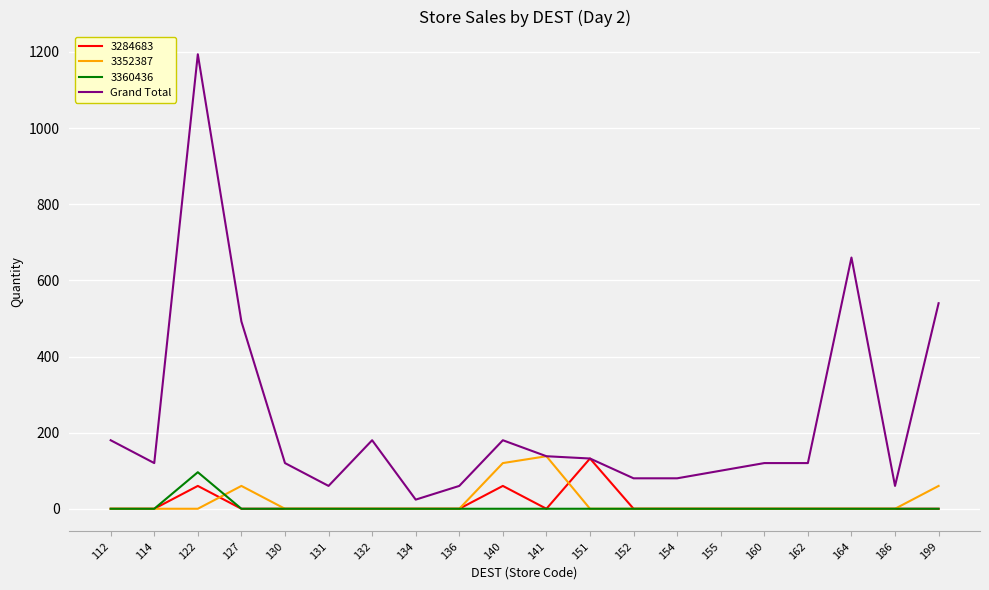

At which category is the sum across all series the highest?

122